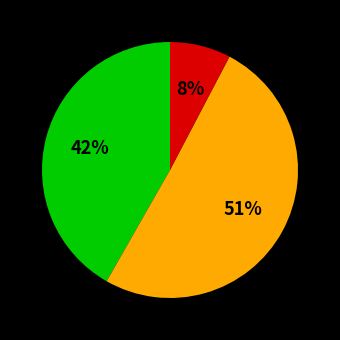

To the nearest percent, what is the difference between the largest and smallest slice percentages?

43%